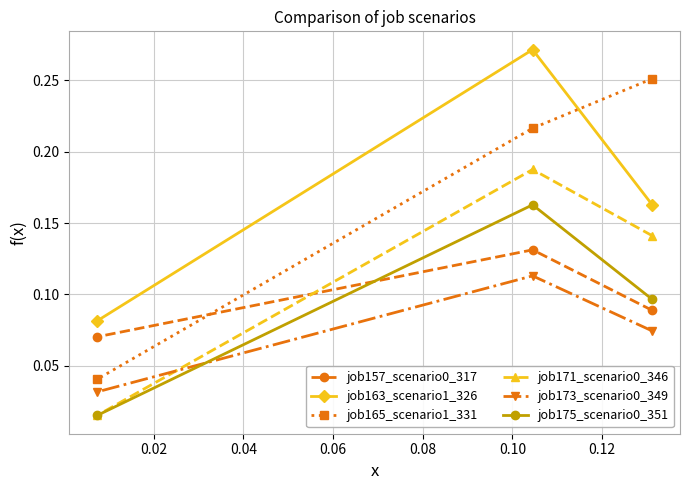

How many series are shown in this chart?

6